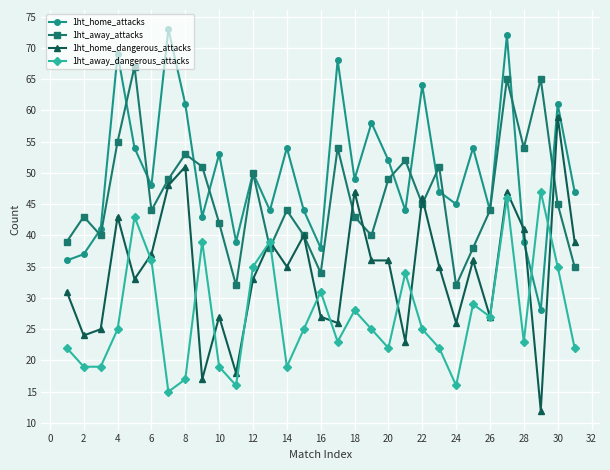

Which series has the largest total across all categories?

1ht_home_attacks